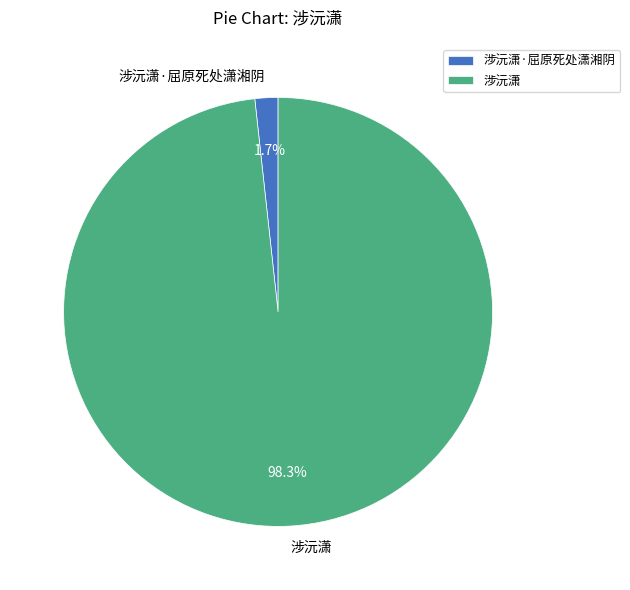

What percentage is the 涉沅潇·屈原死处潇湘阴 slice, to the nearest percent?

2%